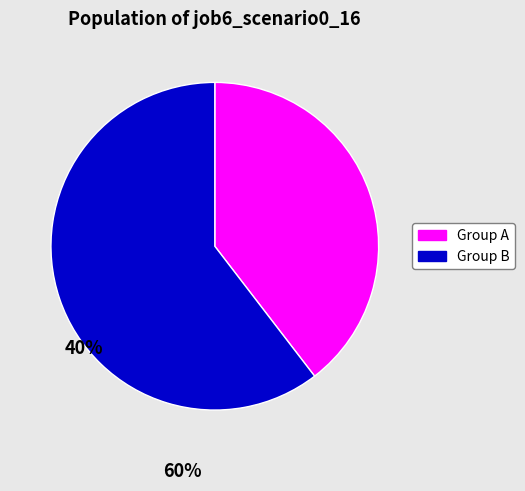

Does any single category account for the majority?

Yes